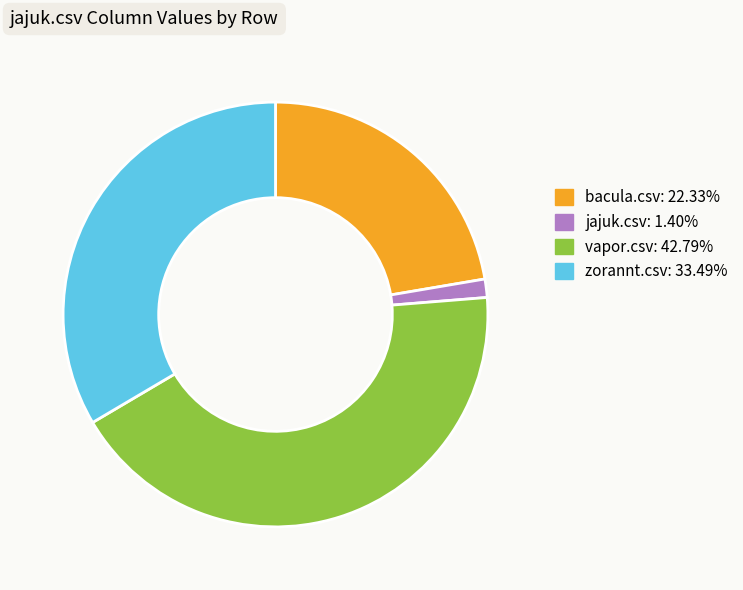

Is it true that bacula.csv is 33% of the pie?

False